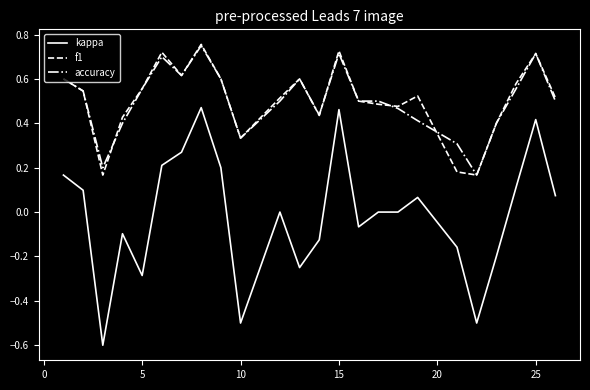

Which series has the largest range (max minus min)?

kappa